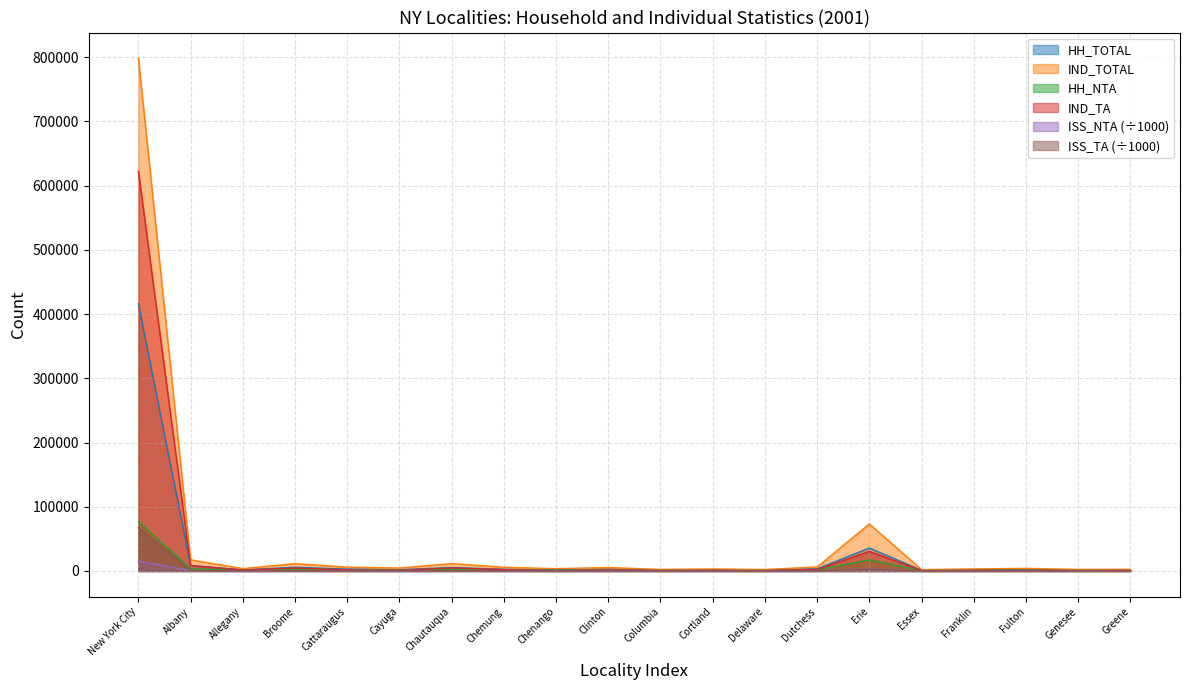

What is the value of the IND_TA point at the 14th from the left?

2302.0